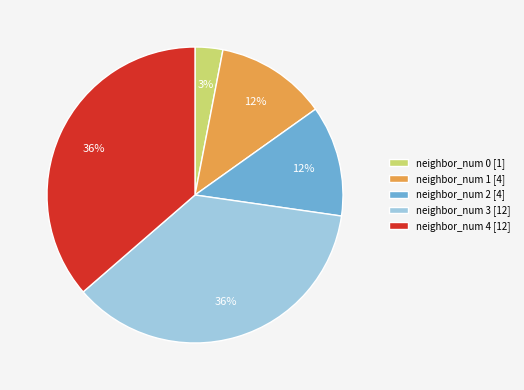

Count the number of slices in the pie.

5